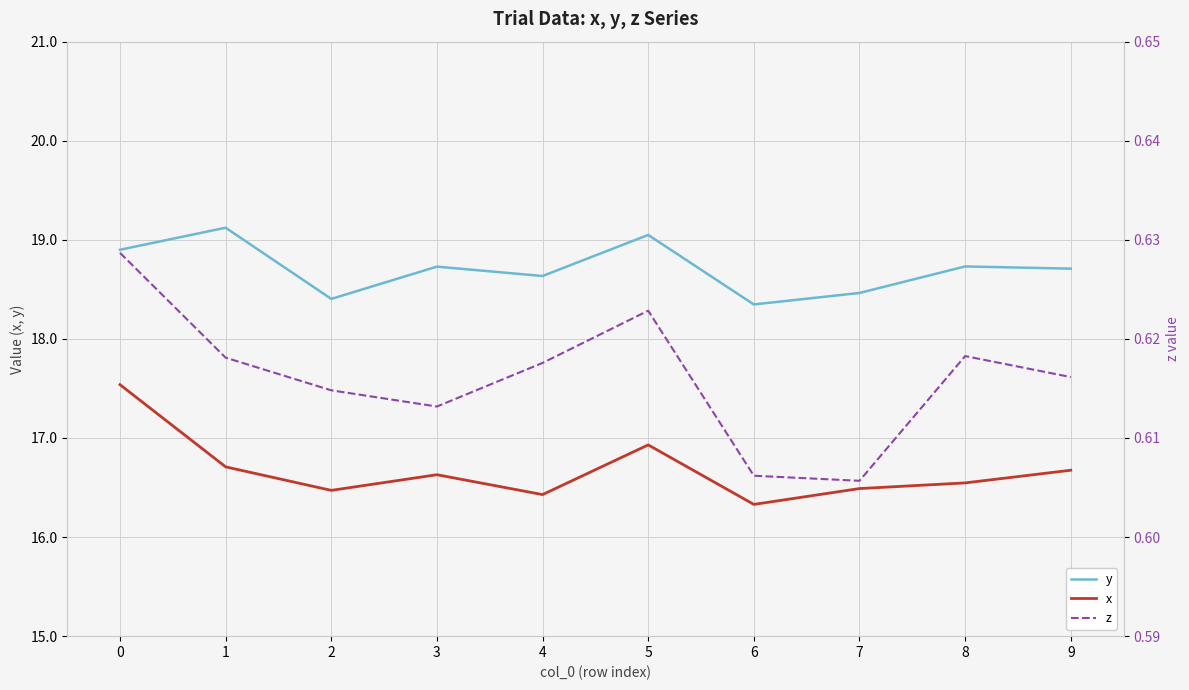

Reading left to right, what are all the values shown in this chart?

y: 0=18.9	1=19.1	2=18.4	3=18.7	4=18.6	5=19.0	6=18.3	7=18.5	8=18.7	9=18.7
x: 0=17.5	1=16.7	2=16.5	3=16.6	4=16.4	5=16.9	6=16.3	7=16.5	8=16.5	9=16.7
z: 0=0.6	1=0.6	2=0.6	3=0.6	4=0.6	5=0.6	6=0.6	7=0.6	8=0.6	9=0.6